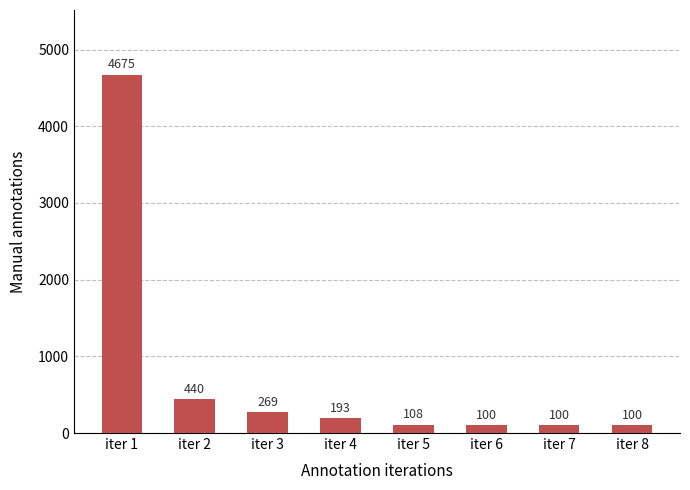

What is the change in value from iter 2 to iter 7?

-340